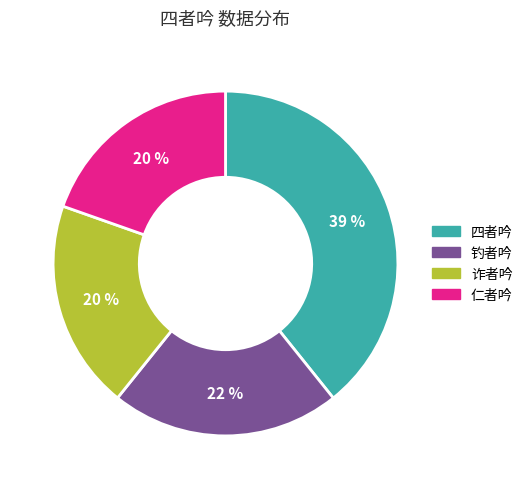

Which has a higher value, 仁者吟 or 钓者吟?

钓者吟